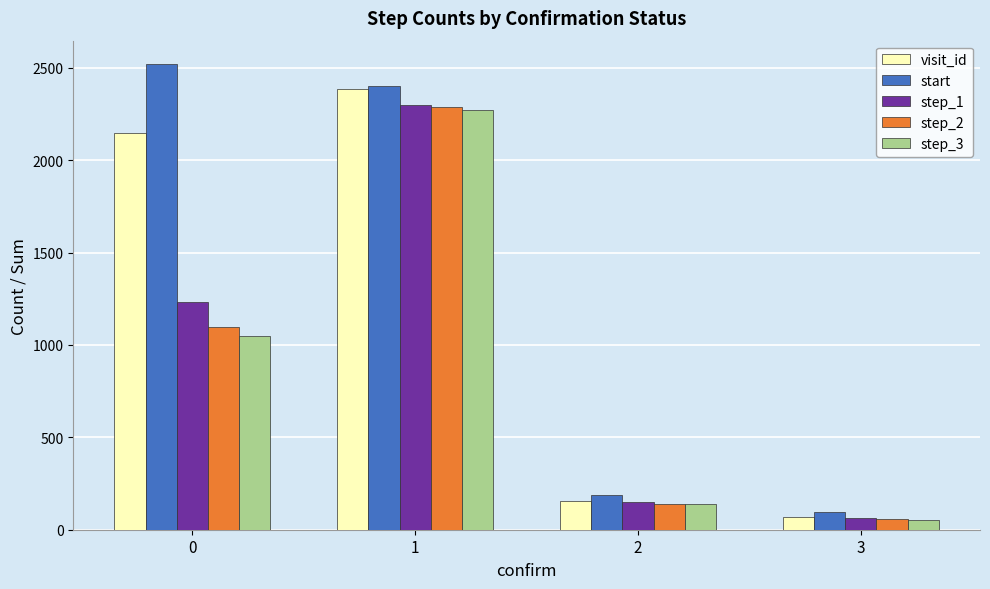

What value does the visit_id series have at 1, to the nearest 100?

2400